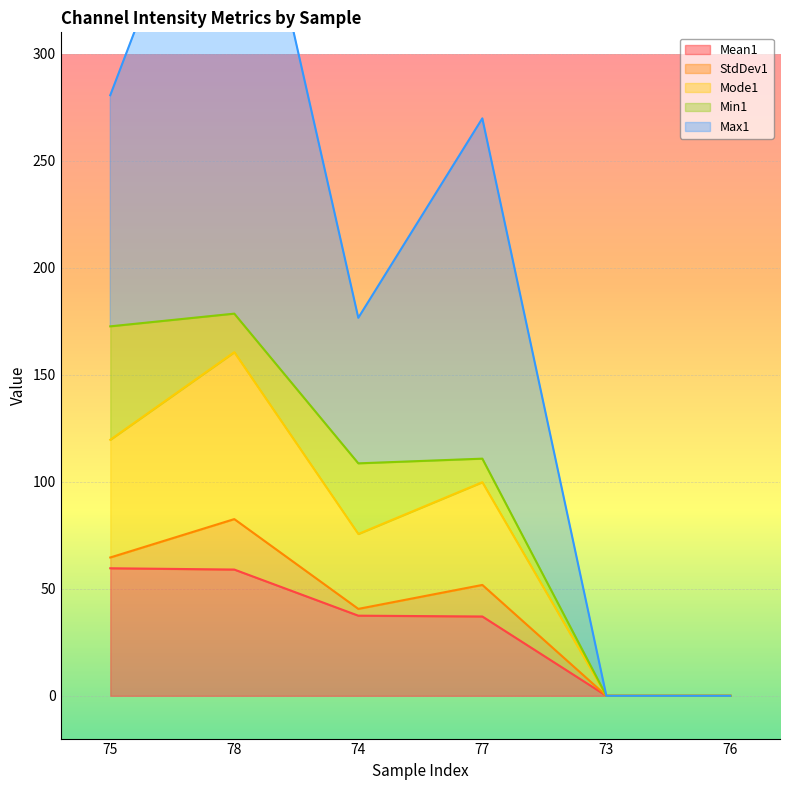

What is the maximum value for Mean1?

59.6